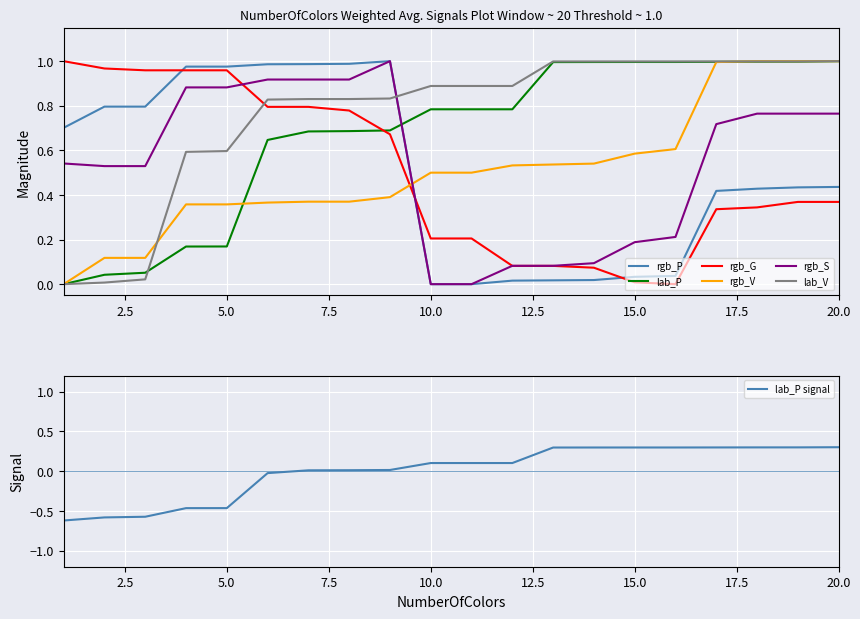

At which category does the chart reach its peak across all series?

9